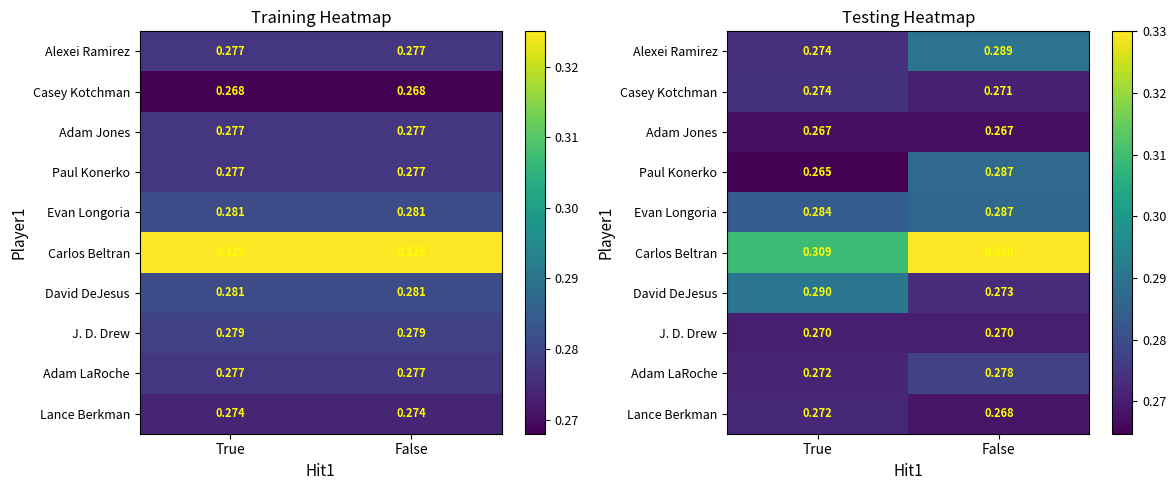

What is the difference between the highest and lowest values at False?

0.1